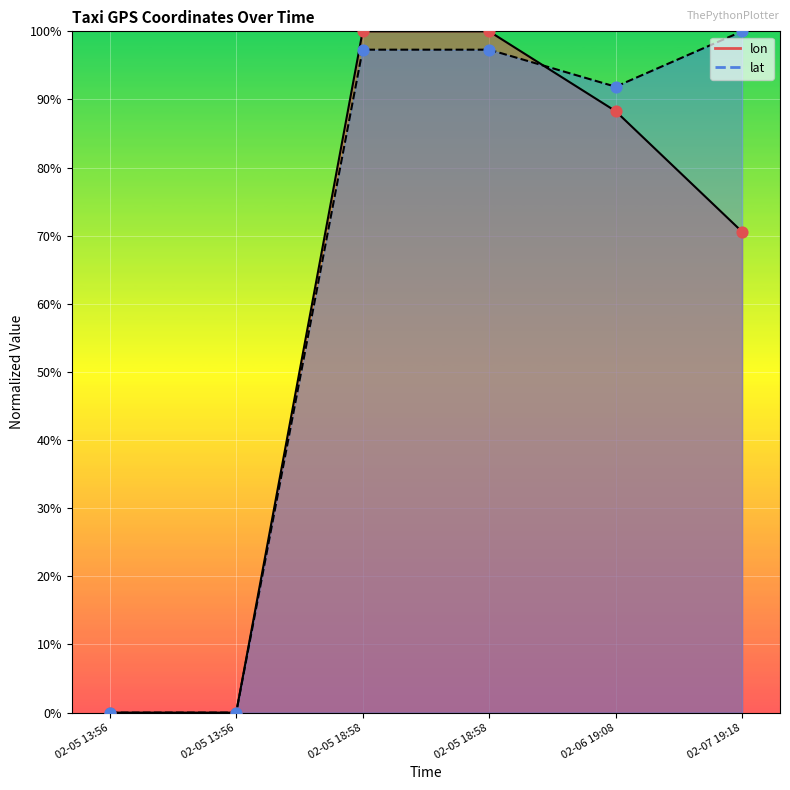

Which series has the largest Y range (max minus min)?

lon